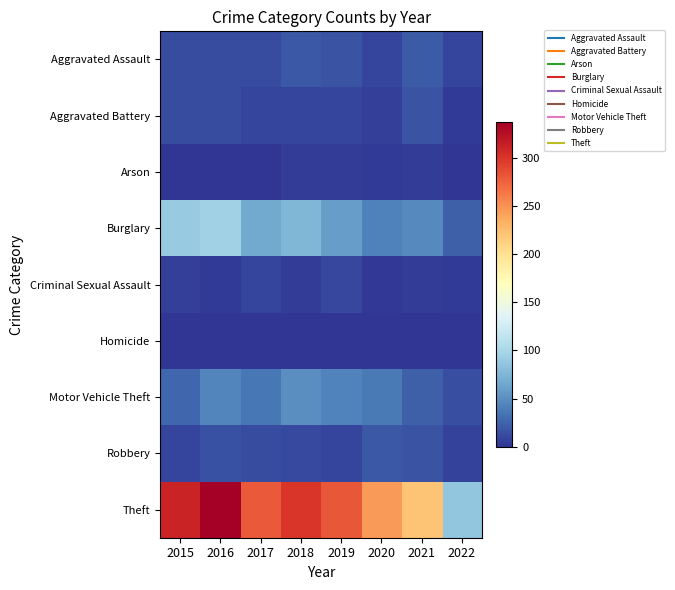

At which category is the sum across all series the highest?

2016